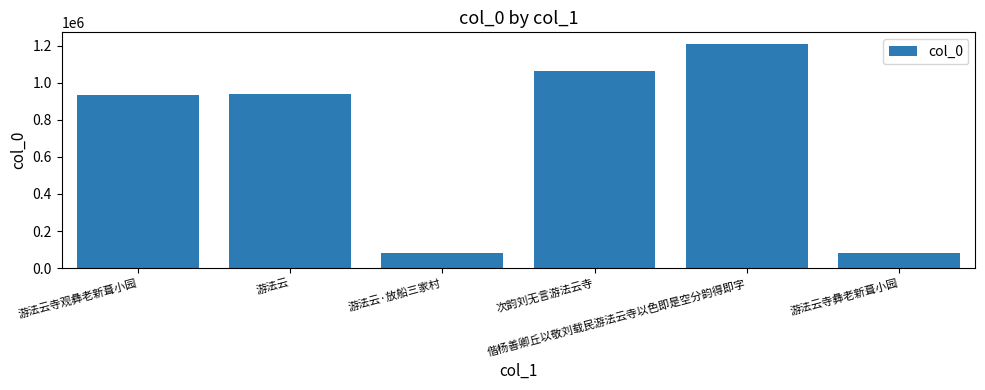

What is the sum of all values?

4302033